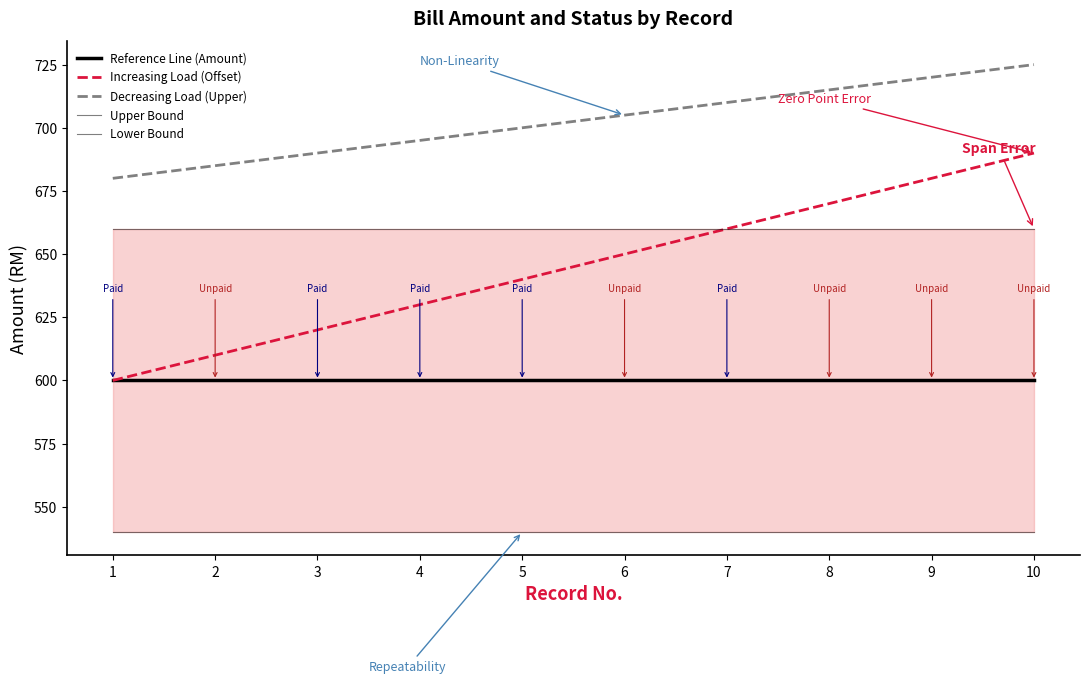

True or false: Upper Bound and Reference Line (Amount) cross at least once.

False